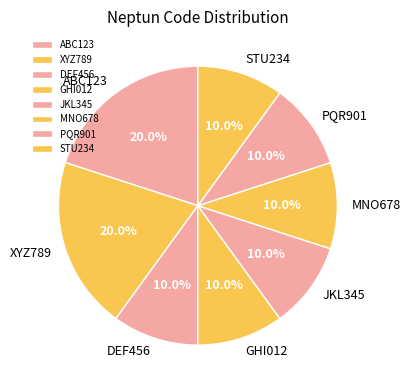

Is JKL345 the majority of the pie?

No